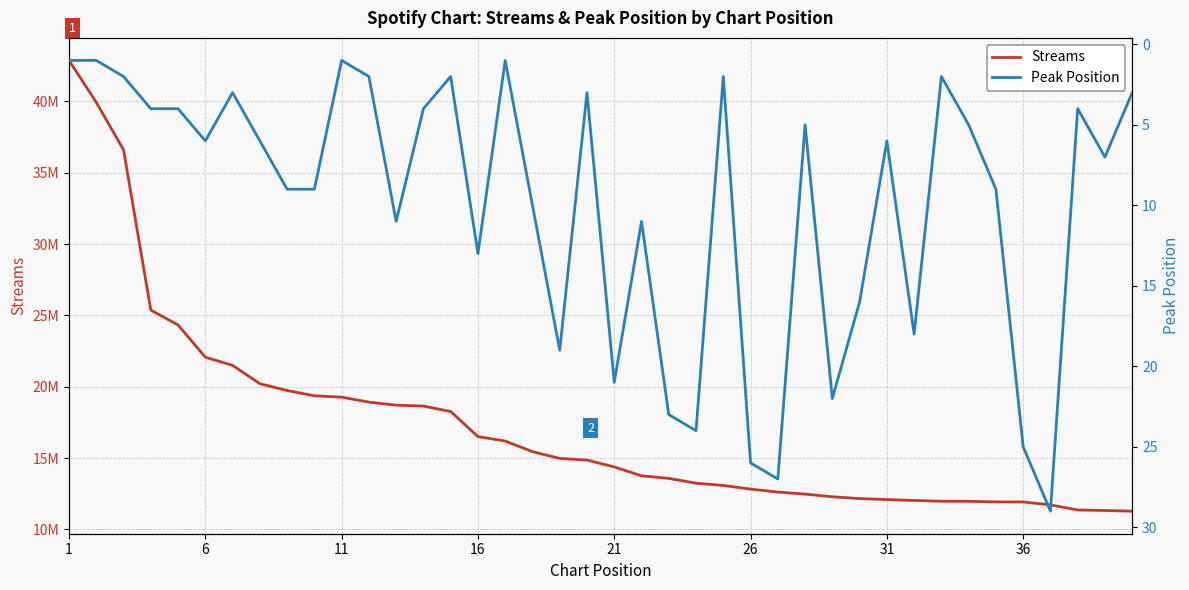

The value of Peak Position at 22 is 6. True or false?

False